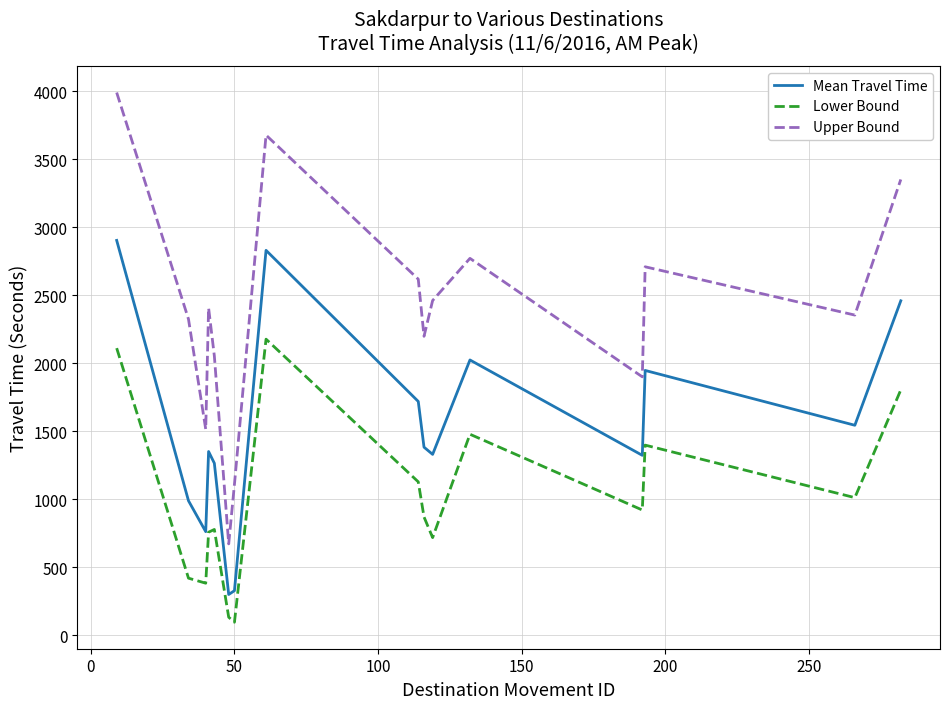

Does the chart display data point markers on the line(s)?

No